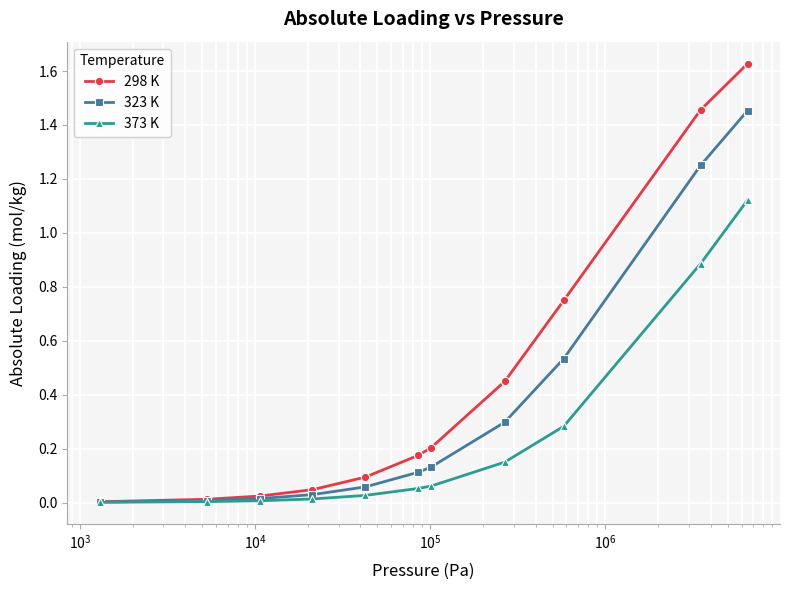

What is the value of the 373 K point at the 9th from the left?

0.3